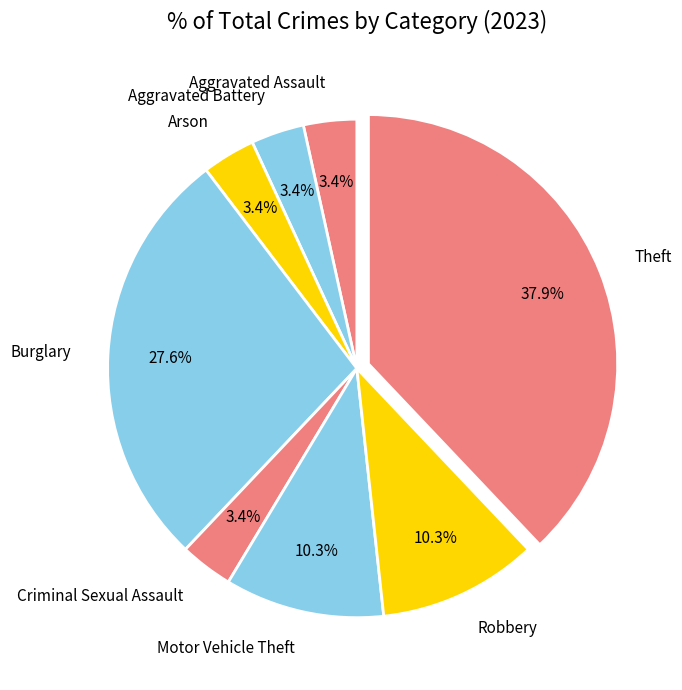

Does Motor Vehicle Theft represent more than half of the total?

No